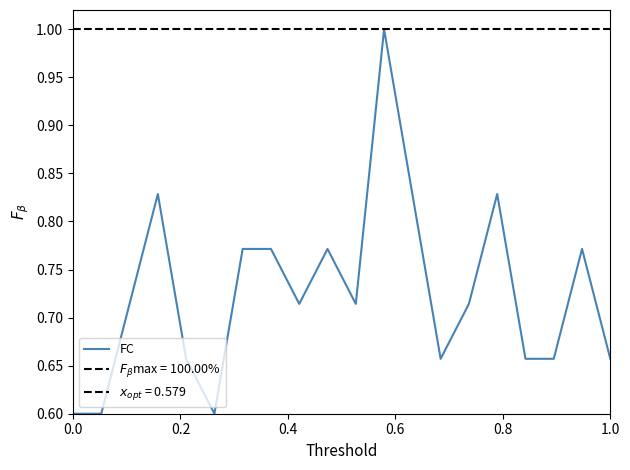

How many points are lower than both their immediate neighbors (excluding endpoints)?

4